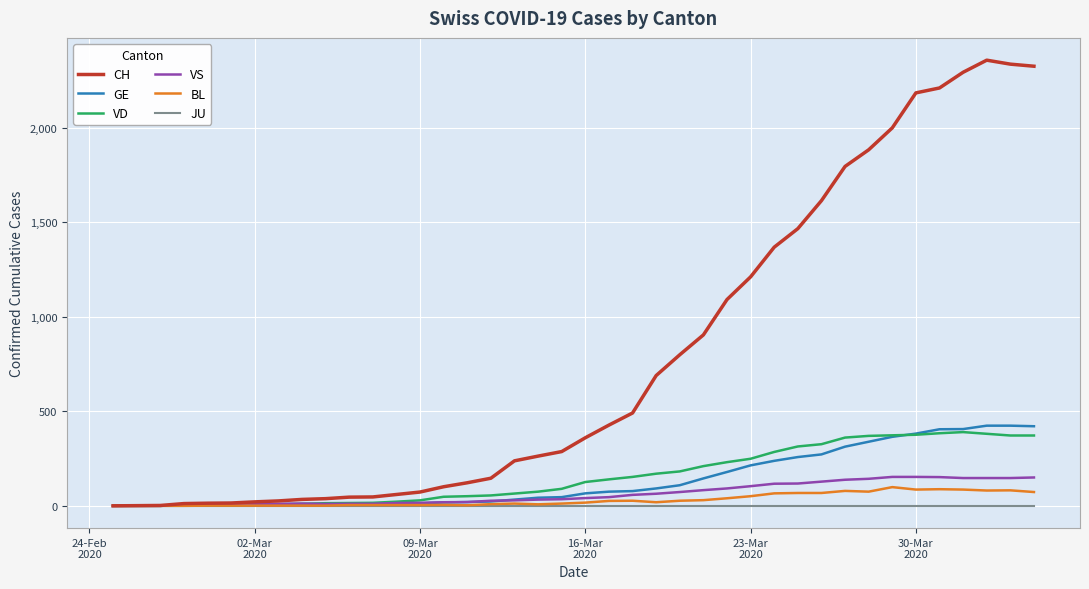

Which series has the largest range (max minus min)?

CH